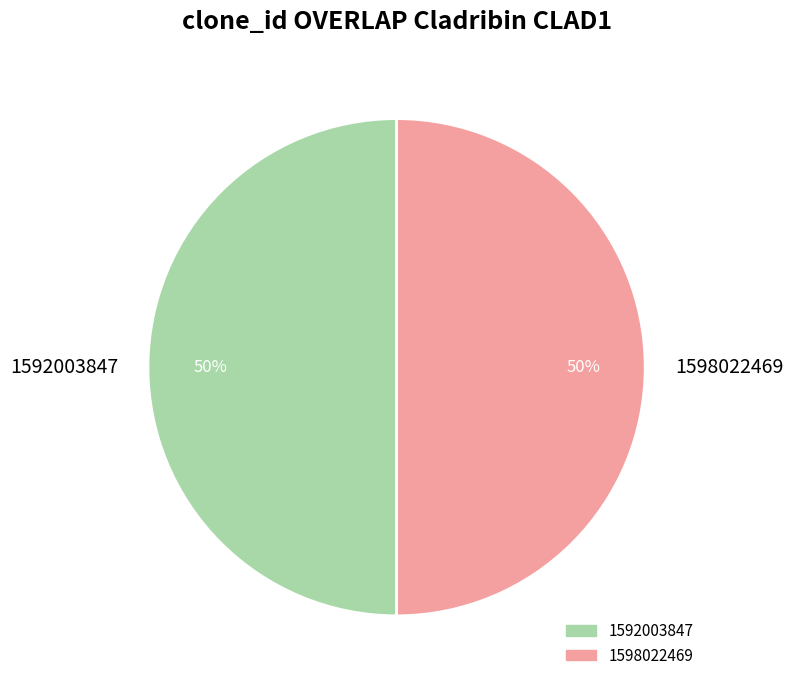

To the nearest percent, what is the difference between the 1598022469 and 1592003847 slice percentages?

0%